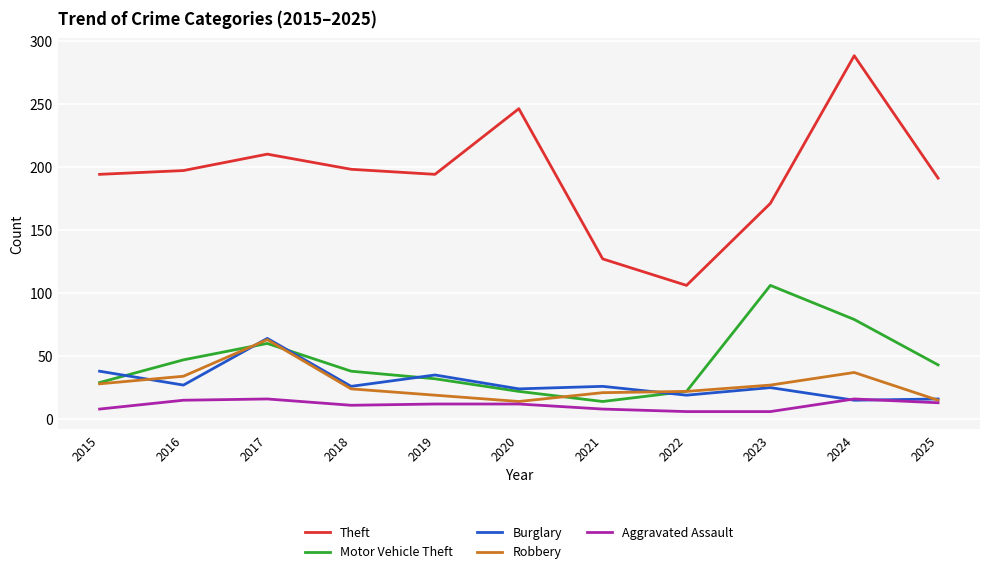

Is the value of Theft at 2023 greater than the value of Burglary at 2018?

Yes